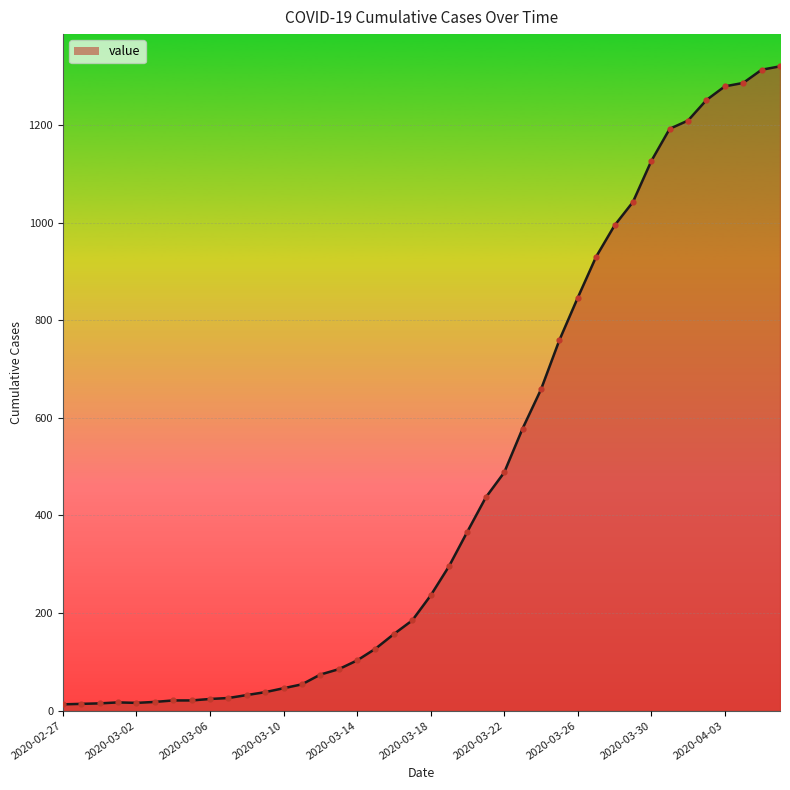

What is the maximum value shown in the chart?

1320